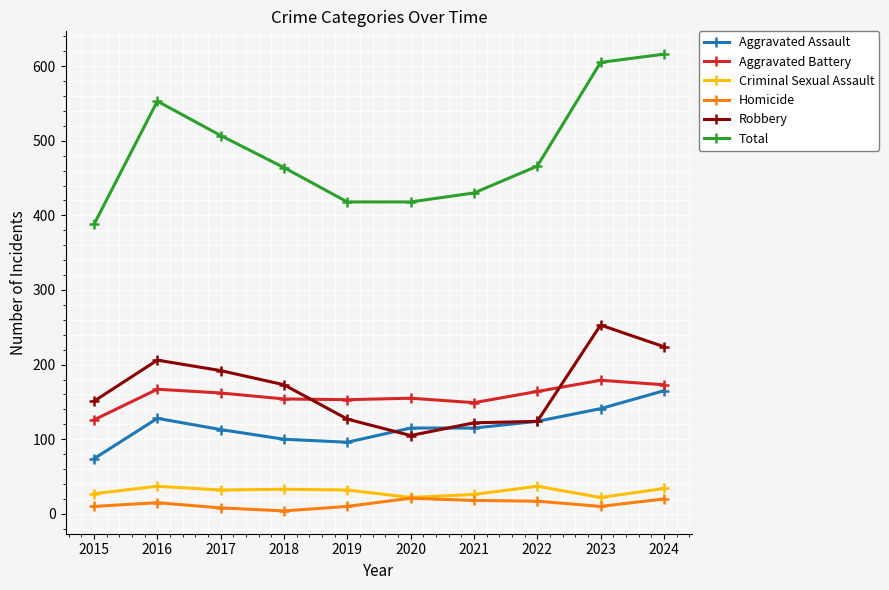

What is the average value of the Aggravated Assault series?

117